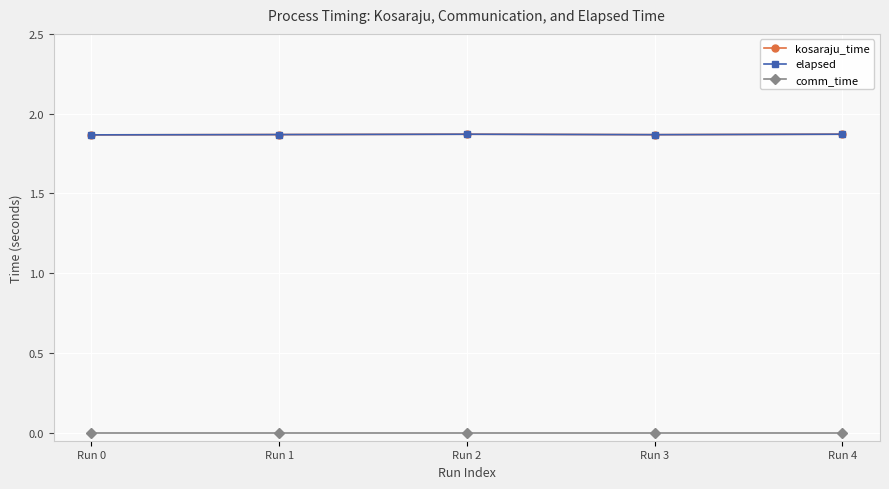

List the series in order of their peak value, lowest first.

comm_time, kosaraju_time, elapsed